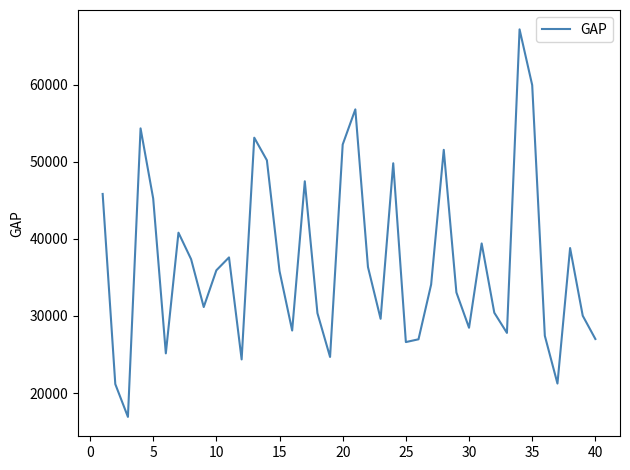

What is the greatest value displayed?

67162.0